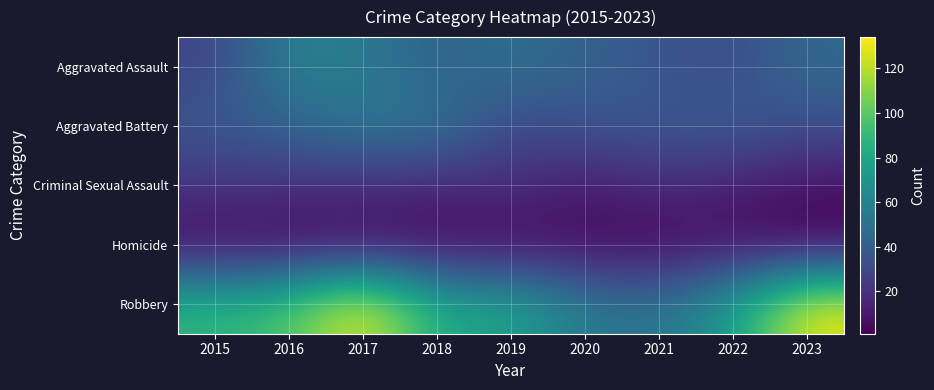

Reading left to right, what are all the values shown in this chart?

Aggravated Assault: 2015=28	2016=59	2017=55	2018=41	2019=50	2020=42	2021=36	2022=31	2023=46
Aggravated Battery: 2015=37	2016=44	2017=54	2018=53	2019=29	2020=36	2021=37	2022=40	2023=33
Criminal Sexual Assault: 2015=22	2016=19	2017=18	2018=15	2019=19	2020=10	2021=18	2022=12	2023=7
Homicide: 2015=3	2016=2	2017=3	2018=3	2019=3	2020=4	2021=2	2022=6	2023=1
Robbery: 2015=88	2016=96	2017=134	2018=80	2019=79	2020=55	2021=51	2022=74	2023=131